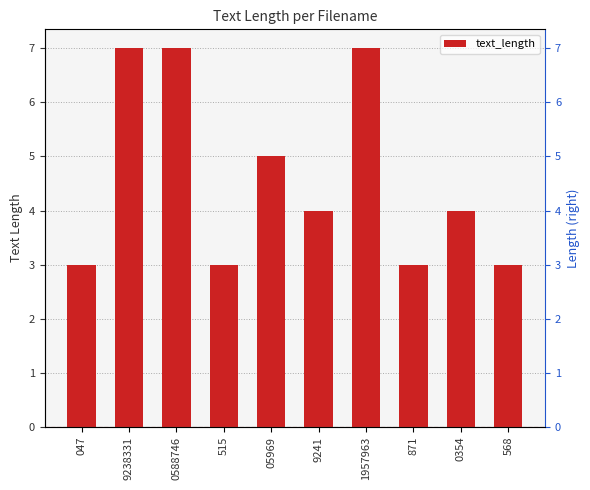

What is the sum of the values at 9238331 and 568?

10